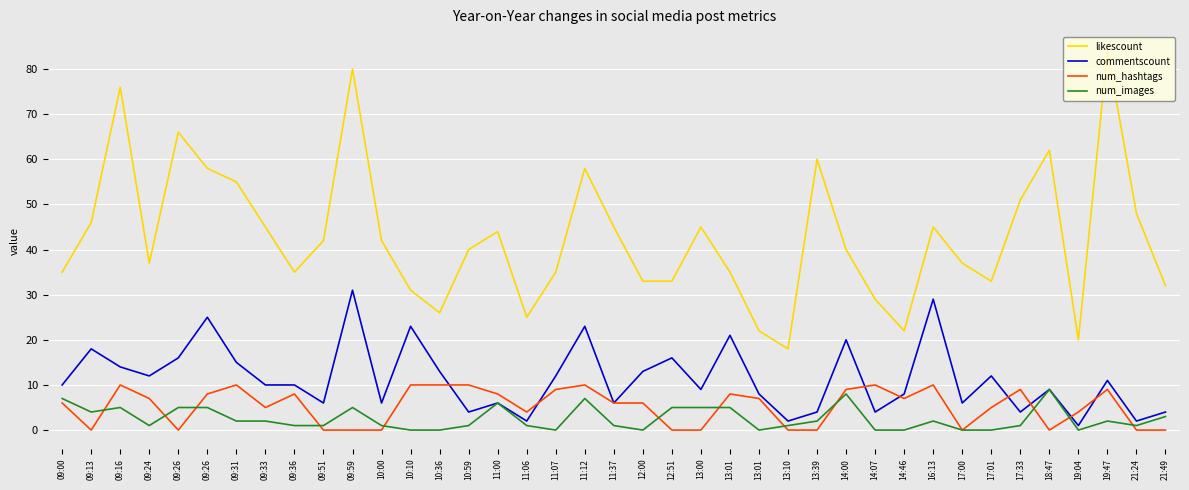

At which category does likescount reach its first local peak?

09:16